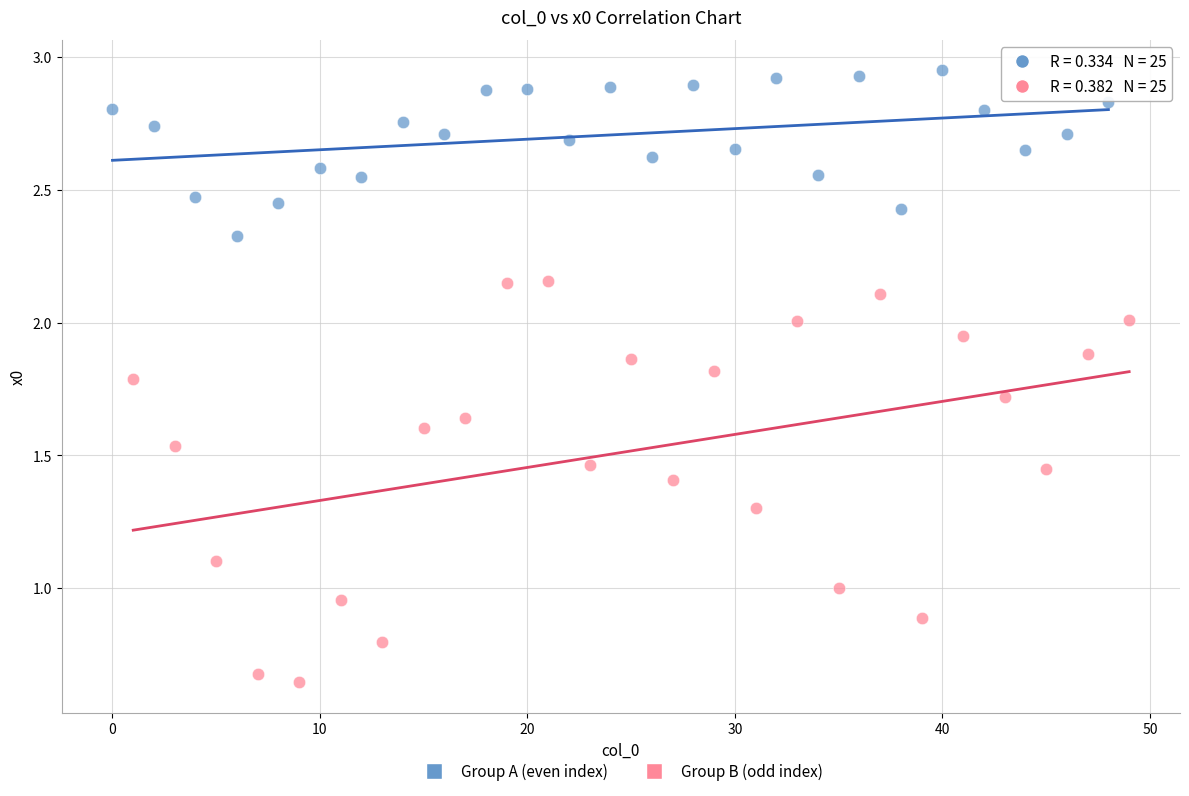

Which series contains the highest Y value?

Group A (even index)